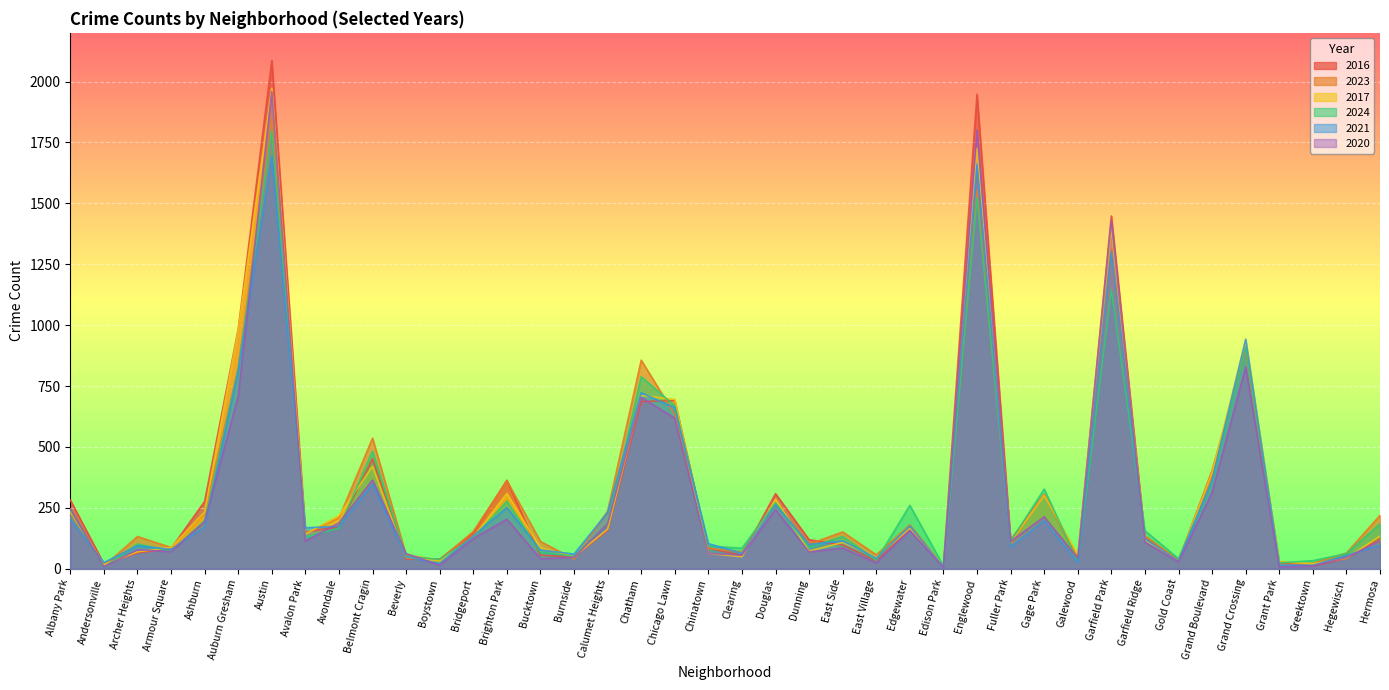

In 2021, how many points are higher than both neighbors (excluding endpoints)?

12